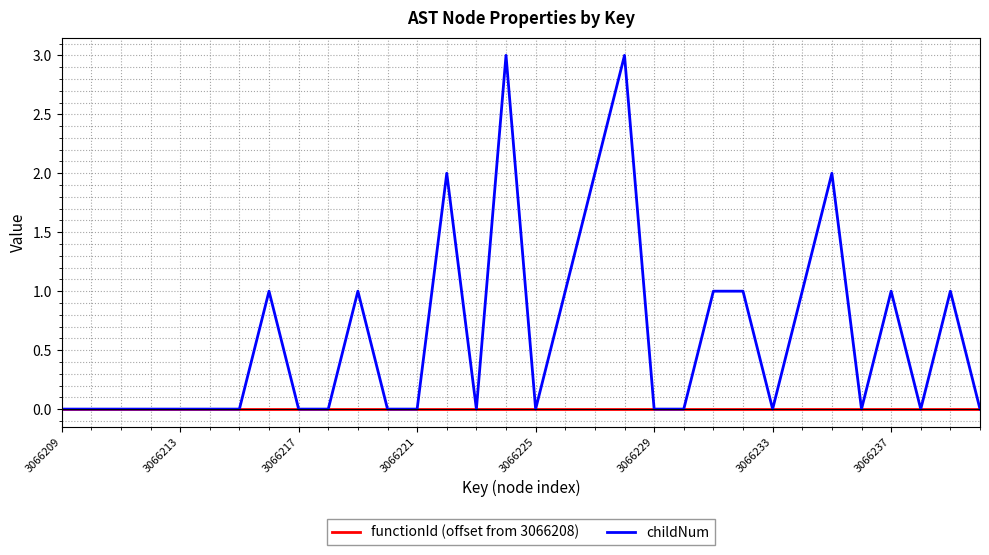

Which series has the largest range (max minus min)?

childNum